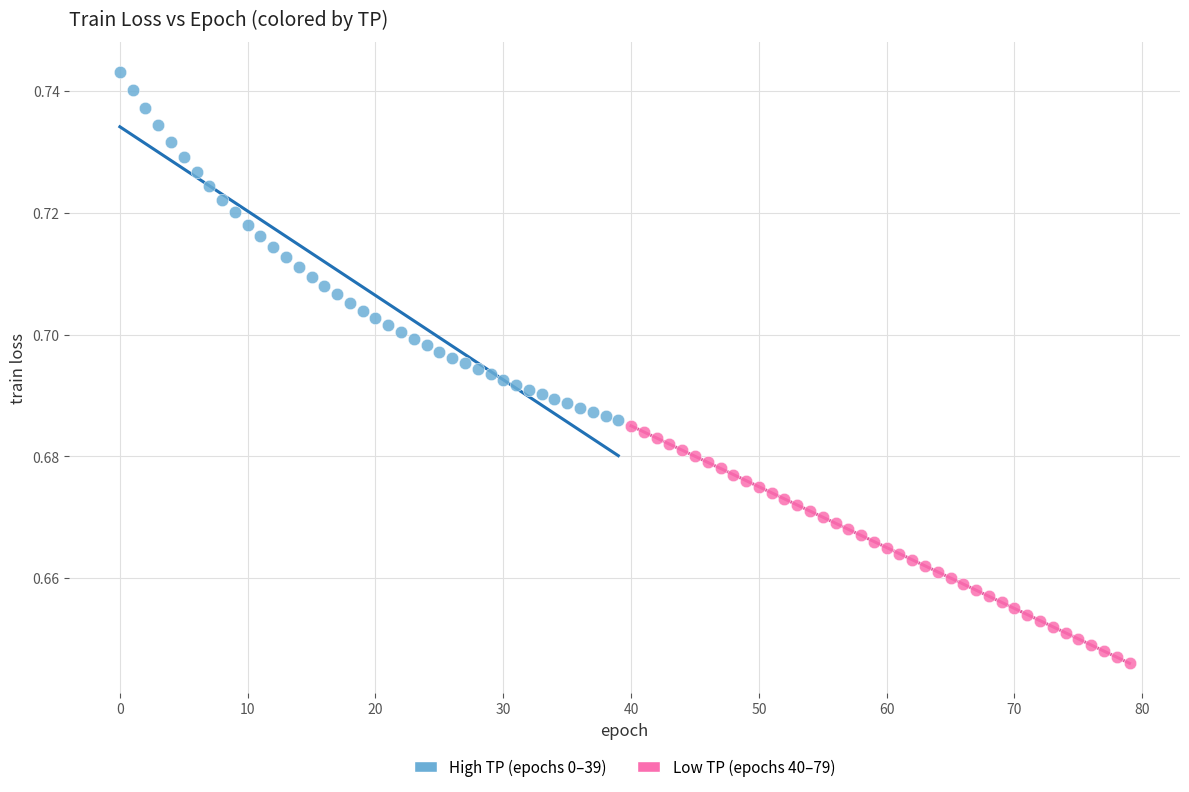

Which series reaches the maximum Y coordinate?

High TP (epochs 0–39)